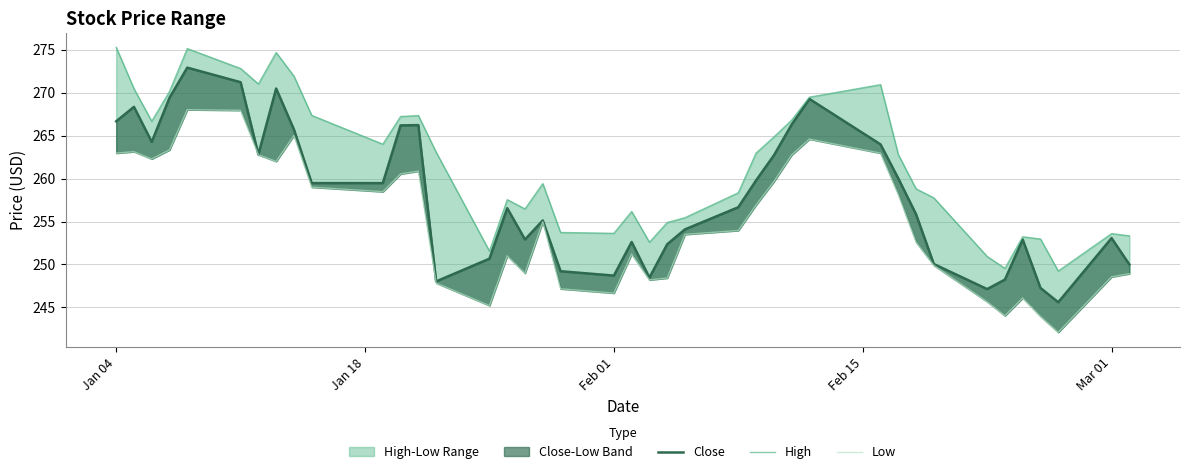

Reading left to right, list all the values displayed in this chart.

Close: 266.7	268.4	264.3	269.4	272.9	271.2	262.8	270.5	265.7	259.5	259.5	266.2	266.2	248.0	250.7	256.5	252.9	255.1	249.2	248.7	252.6	248.5	252.4	254.1	256.7	259.8	262.7	266.3	269.3	264.0	260.0	255.8	250.1	247.1	248.2	252.9	247.3	245.6	253.1	250.0
High: 275.3	270.5	266.7	270.1	275.1	272.8	271.0	274.7	271.9	267.4	264.0	267.2	267.3	263.1	251.6	257.5	256.5	259.4	253.7	253.6	256.2	252.6	254.9	255.4	258.3	263.0	264.8	266.8	269.5	270.9	262.8	258.8	257.8	250.9	249.5	253.2	253.0	249.2	253.6	253.3
Low: 263.0	263.1	262.3	263.3	268.0	267.9	262.8	262.0	265.0	259.0	258.5	260.5	260.9	247.8	245.2	251.0	249.0	255.0	247.2	246.7	251.2	248.2	248.4	253.5	254.0	256.9	259.6	262.7	264.6	263.0	258.1	252.6	249.9	245.7	244.0	246.1	244.0	242.1	248.6	248.9